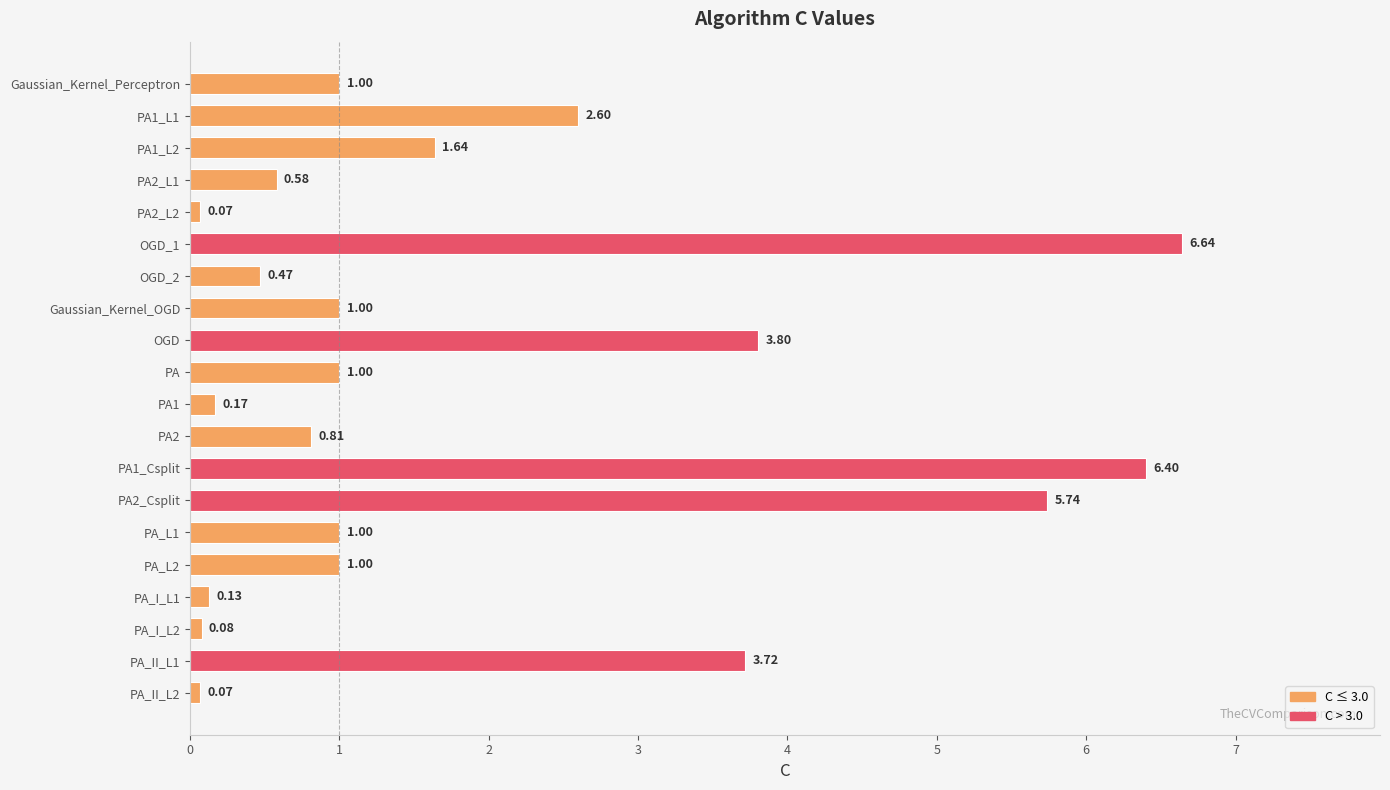

What is the average value?

1.9